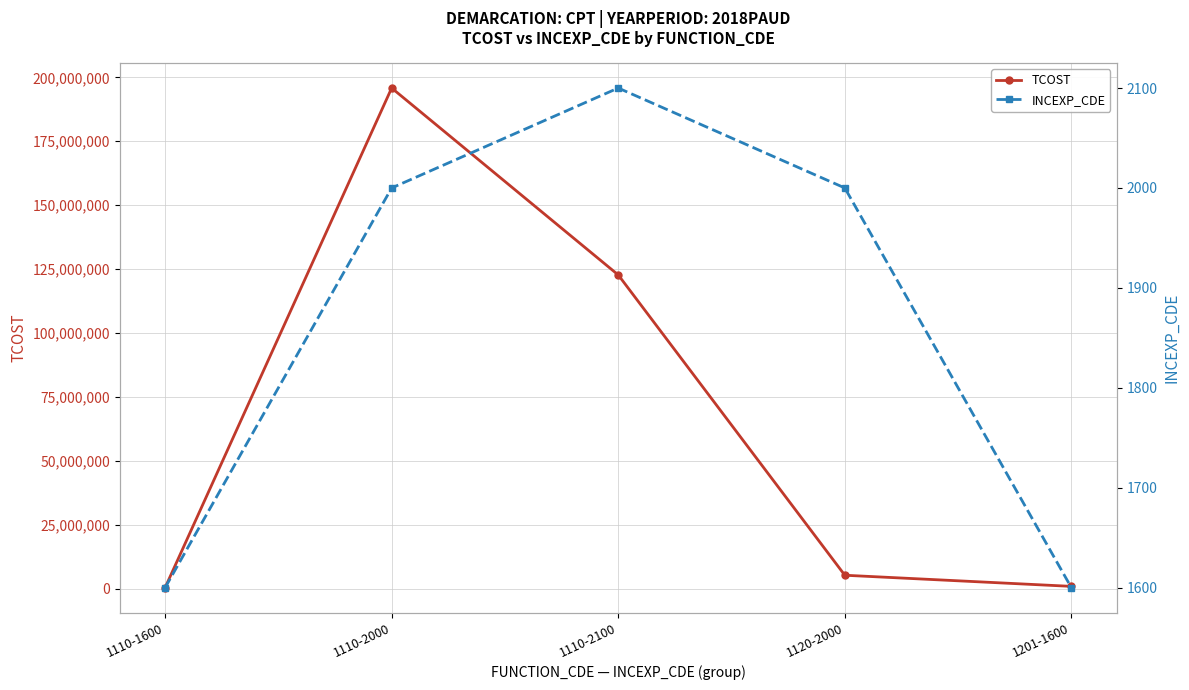

True or false: INCEXP_CDE and TCOST cross at least once.

False